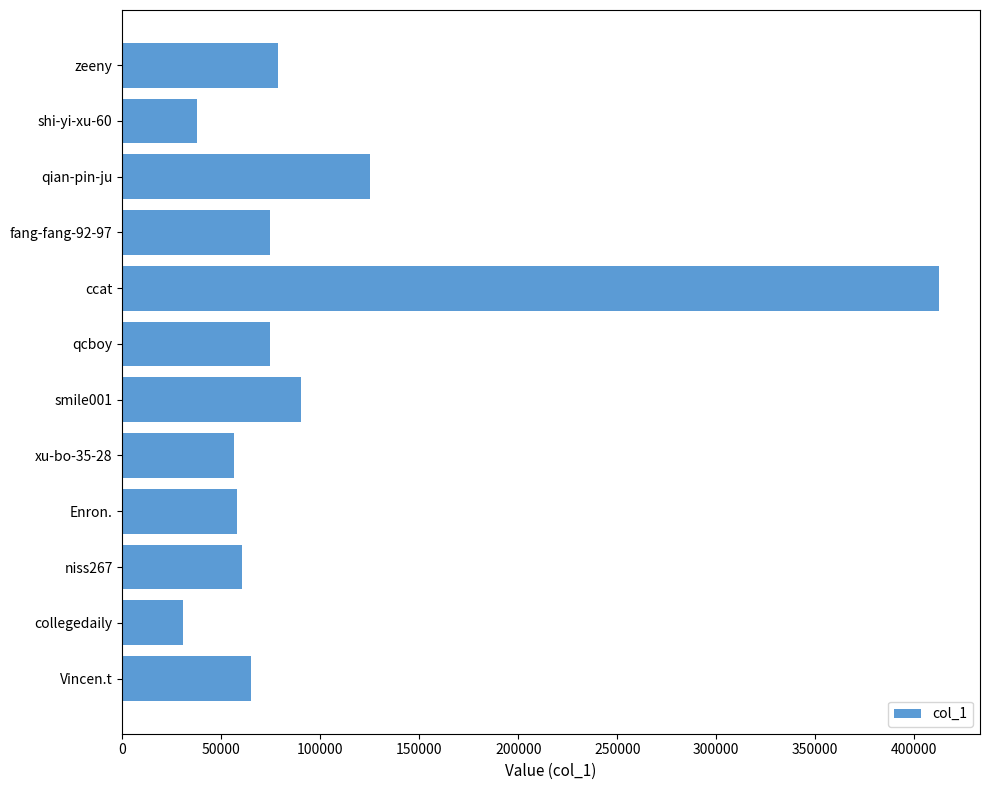

What is the difference between the maximum and minimum values?

381734